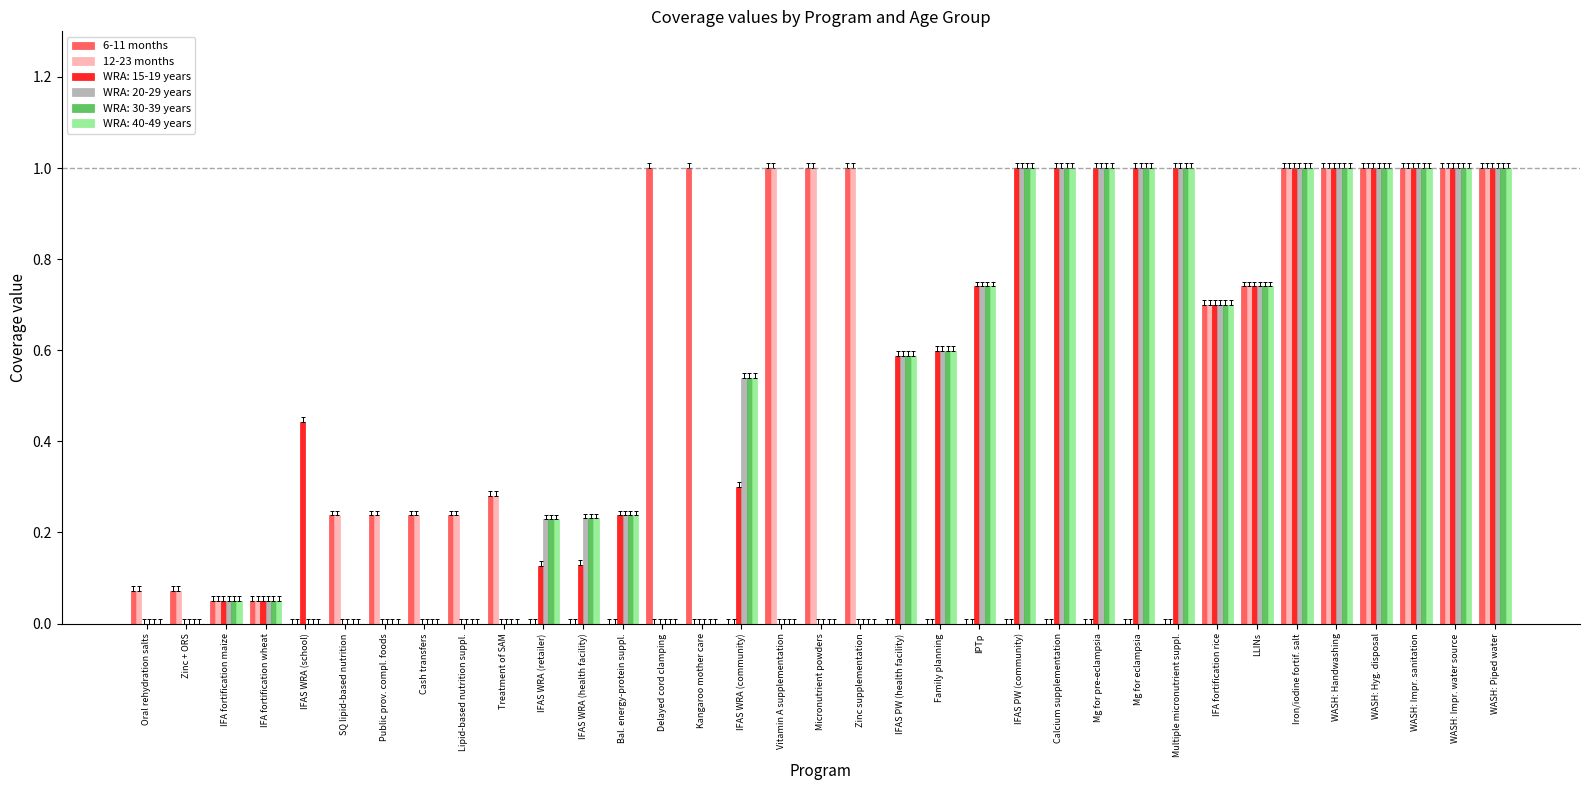

Is the value of WRA: 40-49 years at Treatment of SAM greater than the value of 12-23 months at WASH: Handwashing?

No